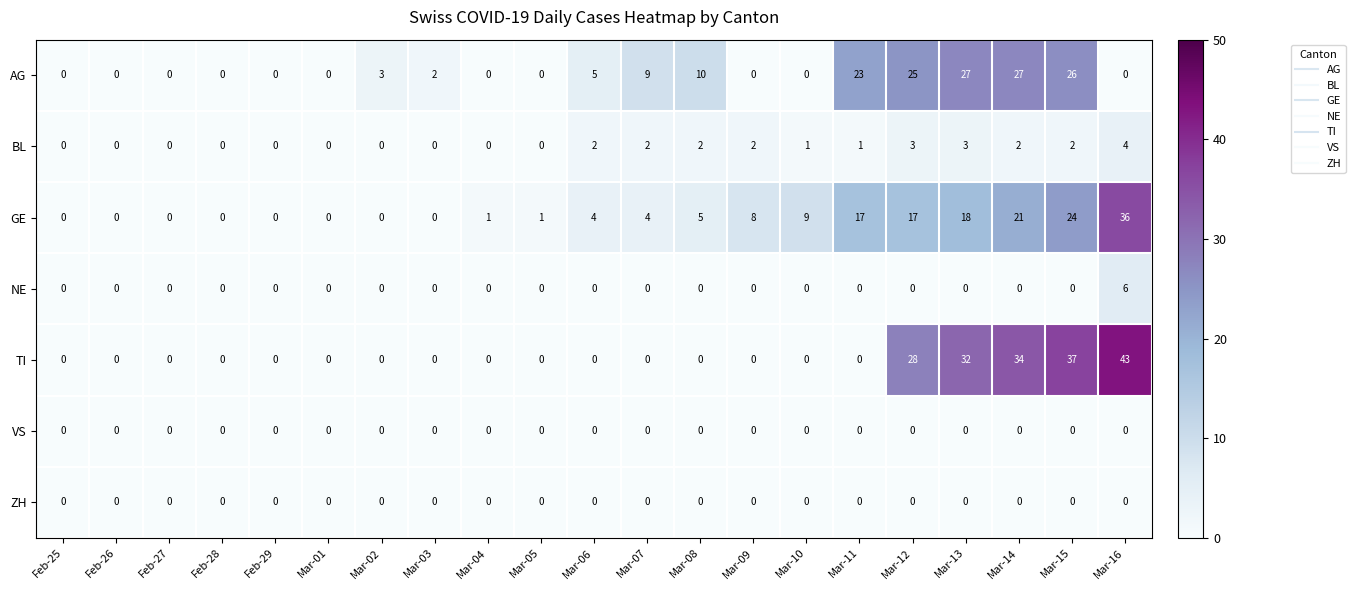

The BL series shows 2 at Mar-13. True or false?

False